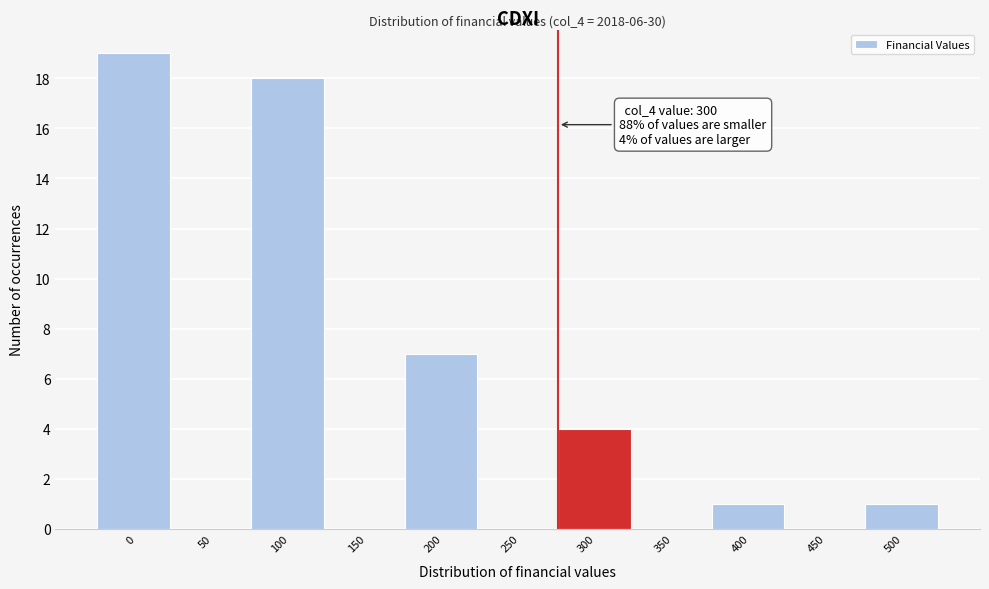

Reading left to right, extract all data points from this chart.

0=19	50=0	100=18	150=0	200=7	250=0	300=4	350=0	400=1	450=0	500=1